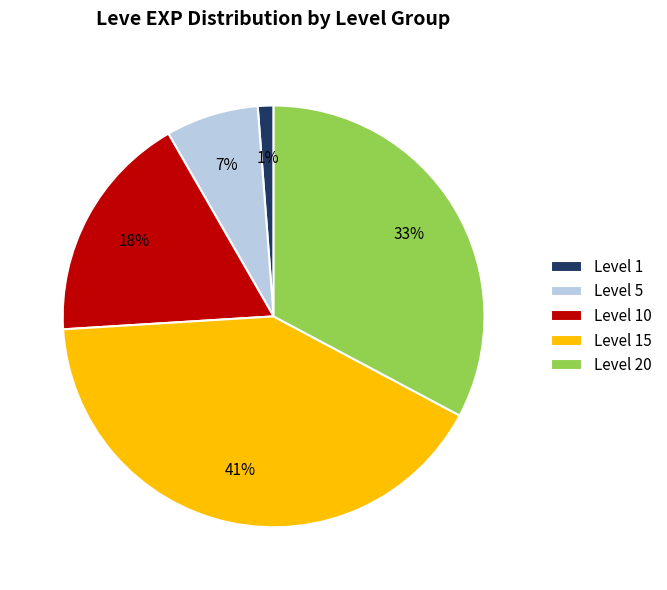

Which category has the smallest portion of the pie?

Level 1